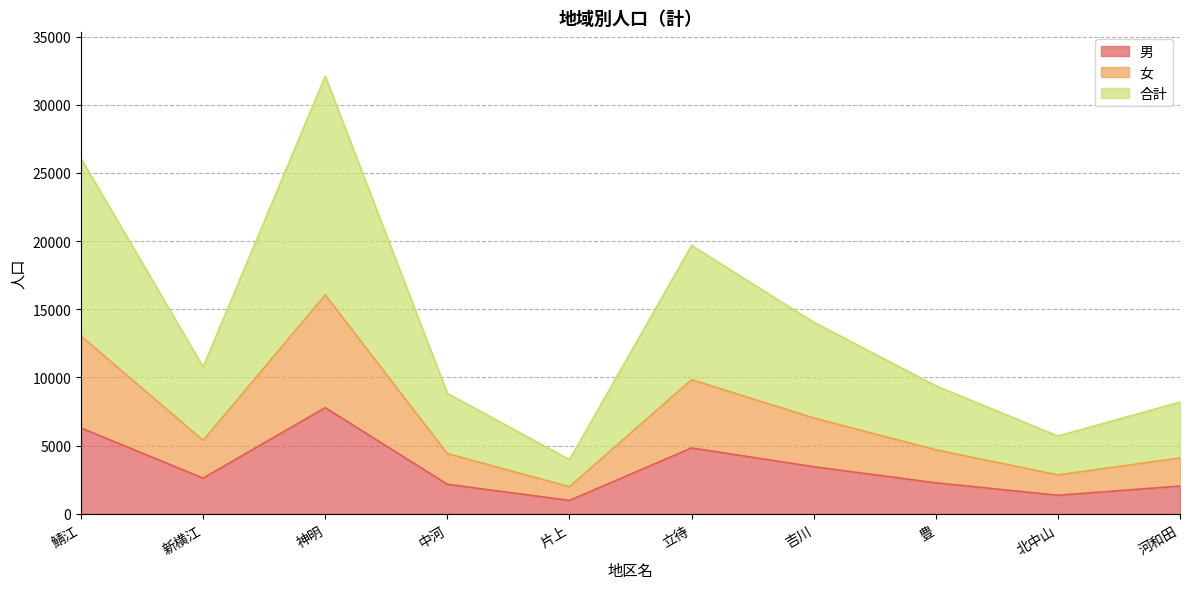

At how many categories does at least one series exceed 24182?

2